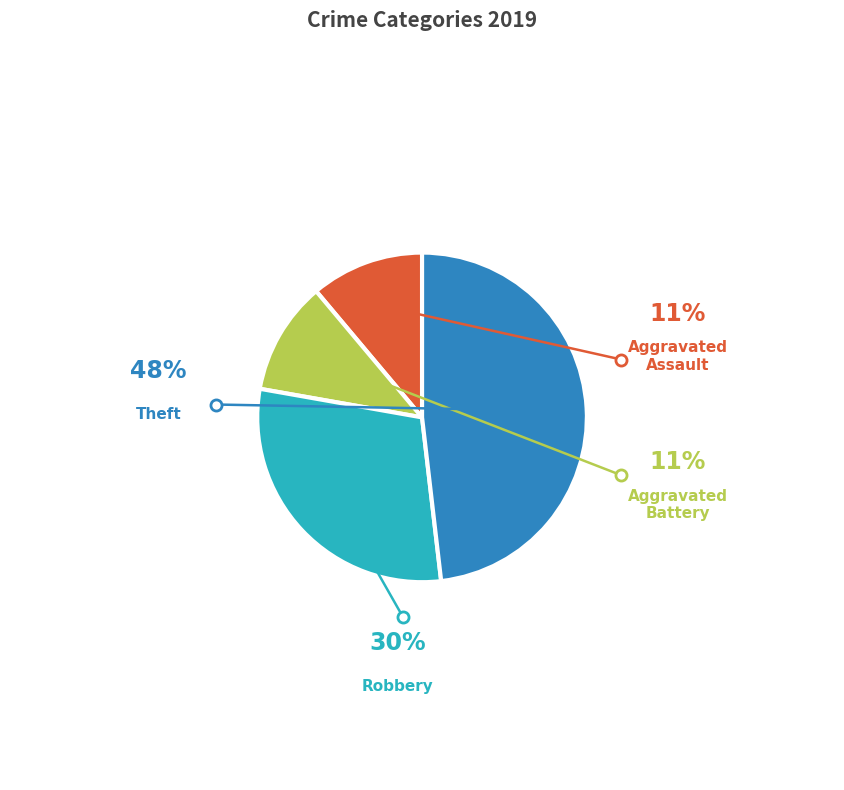

Is there any slice that represents more than half of the pie?

No